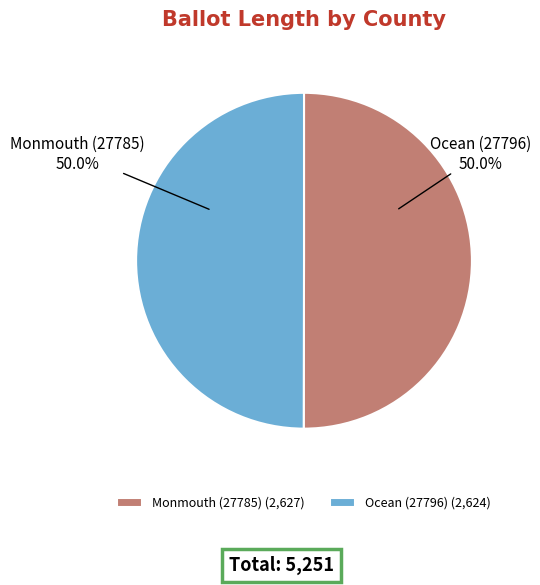

What is the ratio of the value at Ocean (27796) to the value at Monmouth (27785)?

1.0